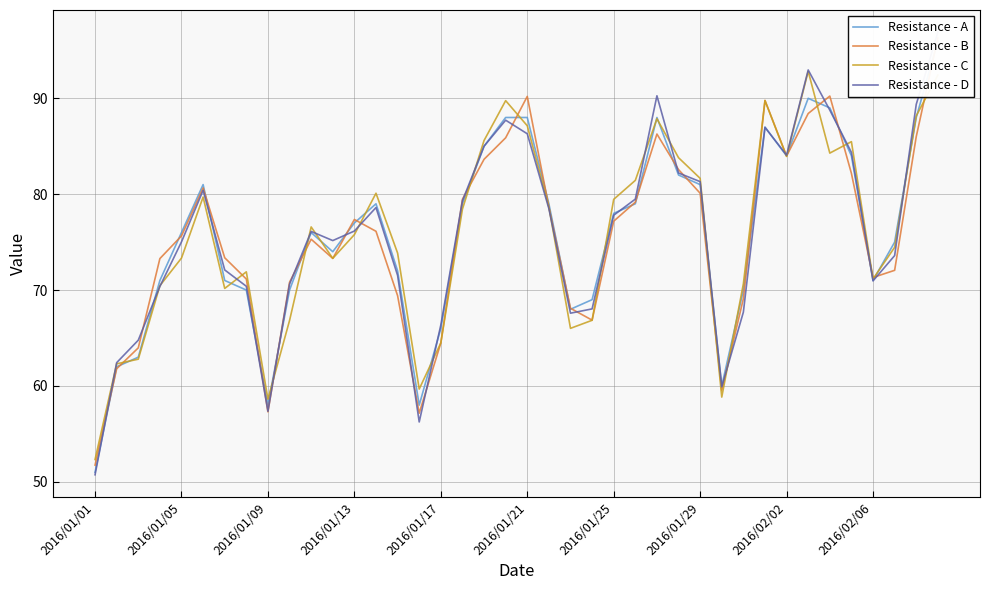

Which series ends up on top after the final intersection of Resistance - D and Resistance - B?

Resistance - D